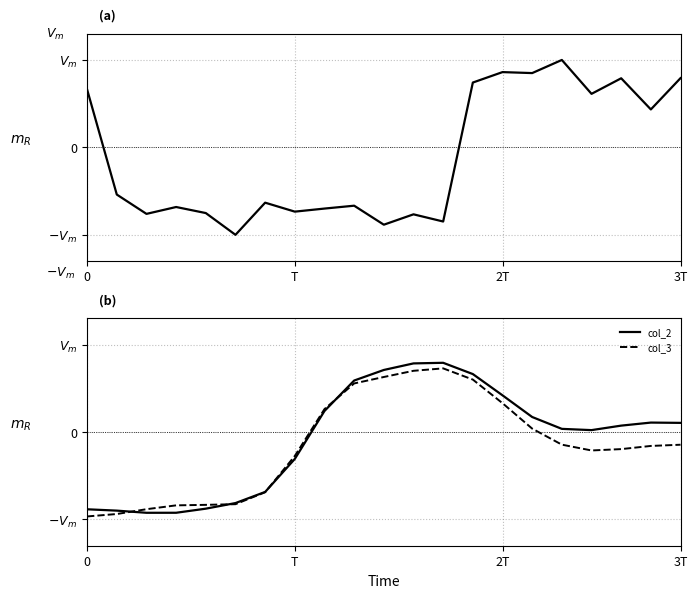

Reading right to left, list all the values displayed in this chart.

col_1: 0.8	0.4	0.8	0.6	1.0	0.8	0.9	0.7	-0.8	-0.8	-0.9	-0.7	-0.7	-0.7	-0.6	-1.0	-0.8	-0.7	-0.8	-0.5	0.7
col_2: 0.1	0.1	0.1	0.0	0.0	0.2	0.4	0.7	0.8	0.8	0.7	0.6	0.2	-0.3	-0.7	-0.8	-0.9	-0.9	-0.9	-0.9	-0.9
col_3: -0.1	-0.2	-0.2	-0.2	-0.1	0.0	0.3	0.6	0.7	0.7	0.6	0.6	0.3	-0.3	-0.7	-0.8	-0.8	-0.8	-0.9	-0.9	-1.0